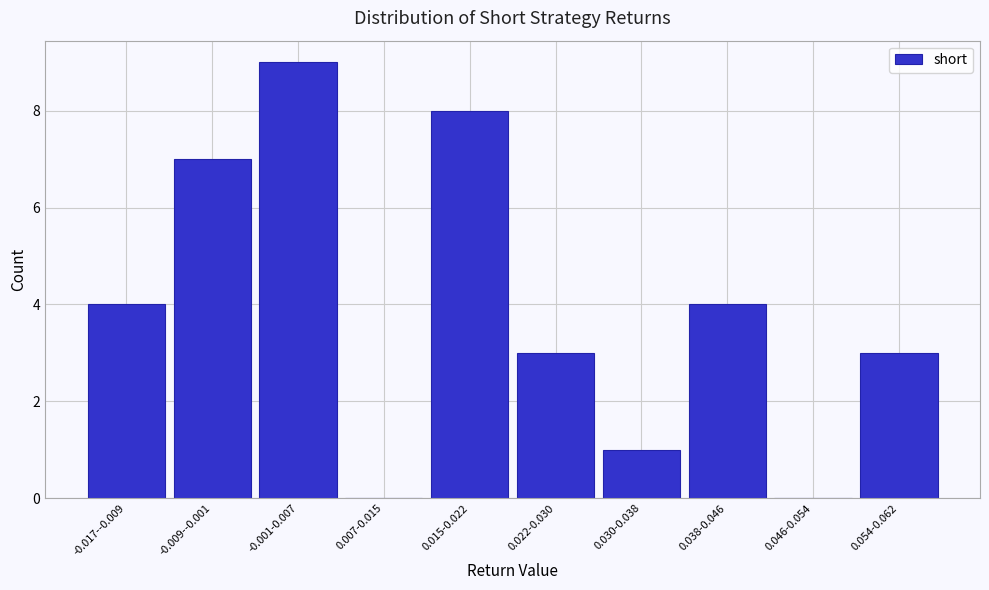

Reading right to left, what are all the values shown in this chart?

0.054-0.062=3	0.046-0.054=0	0.038-0.046=4	0.030-0.038=1	0.022-0.030=3	0.015-0.022=8	0.007-0.015=0	-0.001-0.007=9	-0.009--0.001=7	-0.017--0.009=4